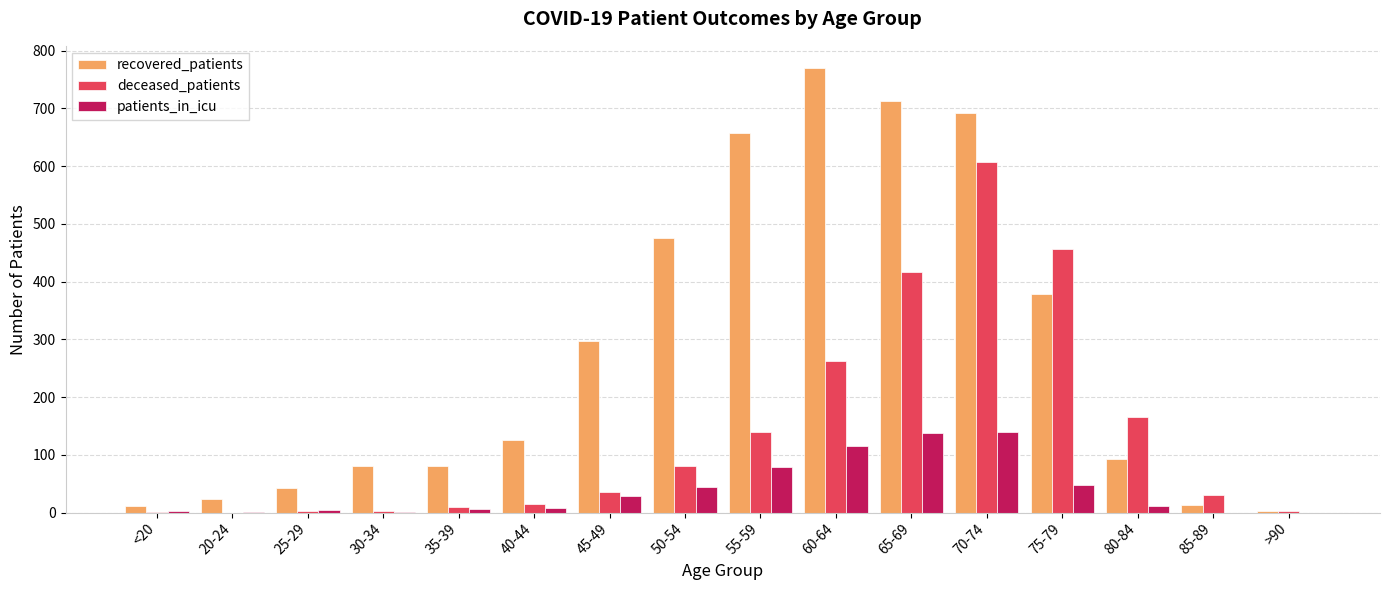

Is the value of patients_in_icu at 70-74 greater than the value of deceased_patients at 85-89?

Yes